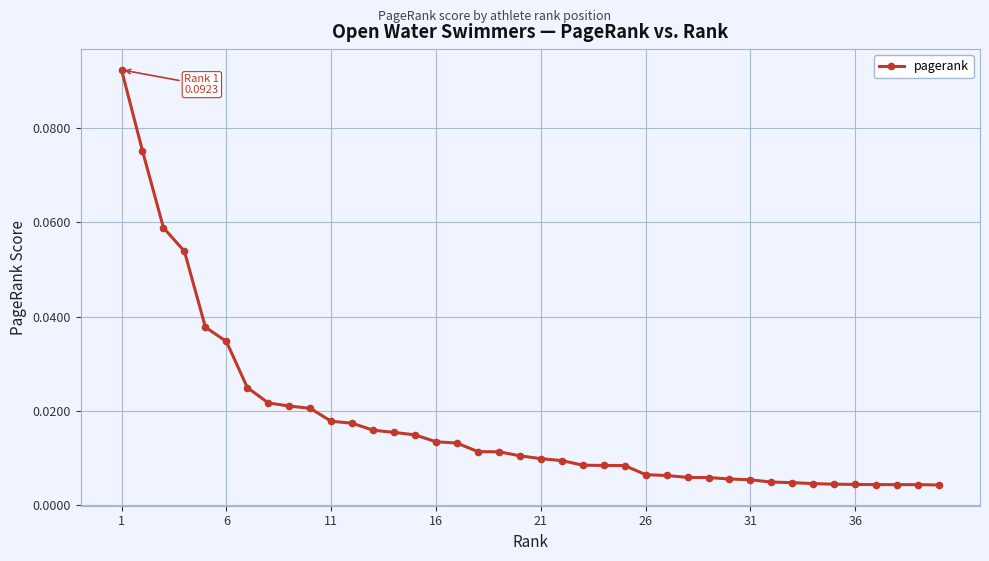

What is the sum of all values?

0.7